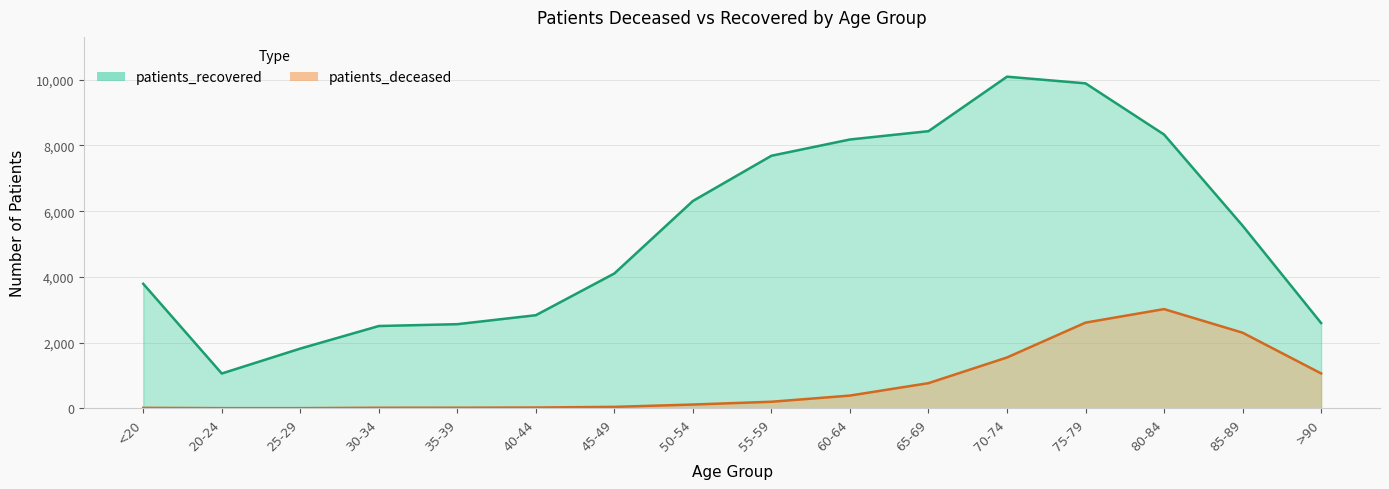

Reading left to right, transcribe all the data shown in this chart.

patients_deceased: <20=12	20-24=3	25-29=3	30-34=15	35-39=16	40-44=22	45-49=42	50-54=113	55-59=198	60-64=386	65-69=764	70-74=1546	75-79=2607	80-84=3019	85-89=2300	>90=1060
patients_recovered: <20=3789	20-24=1058	25-29=1817	30-34=2504	35-39=2560	40-44=2833	45-49=4104	50-54=6311	55-59=7688	60-64=8183	65-69=8436	70-74=10095	75-79=9892	80-84=8334	85-89=5559	>90=2595